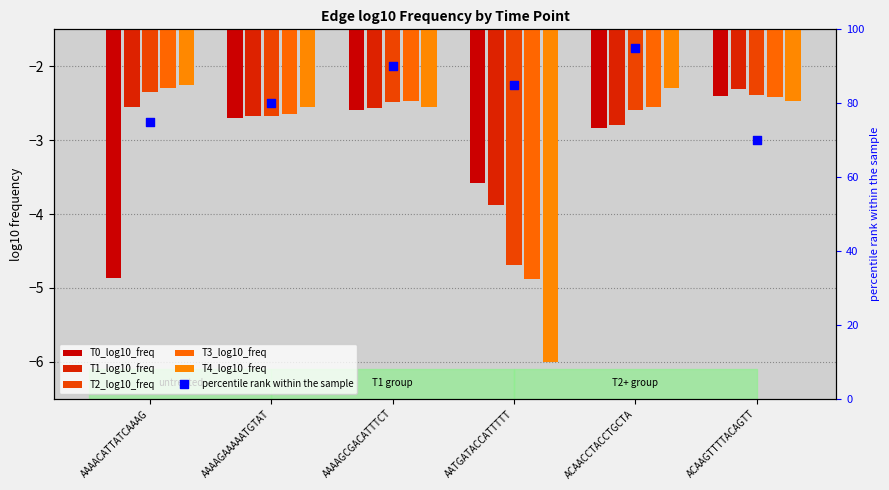

At which category is the sum across all series the highest?

ACAACCTACCTGCTA